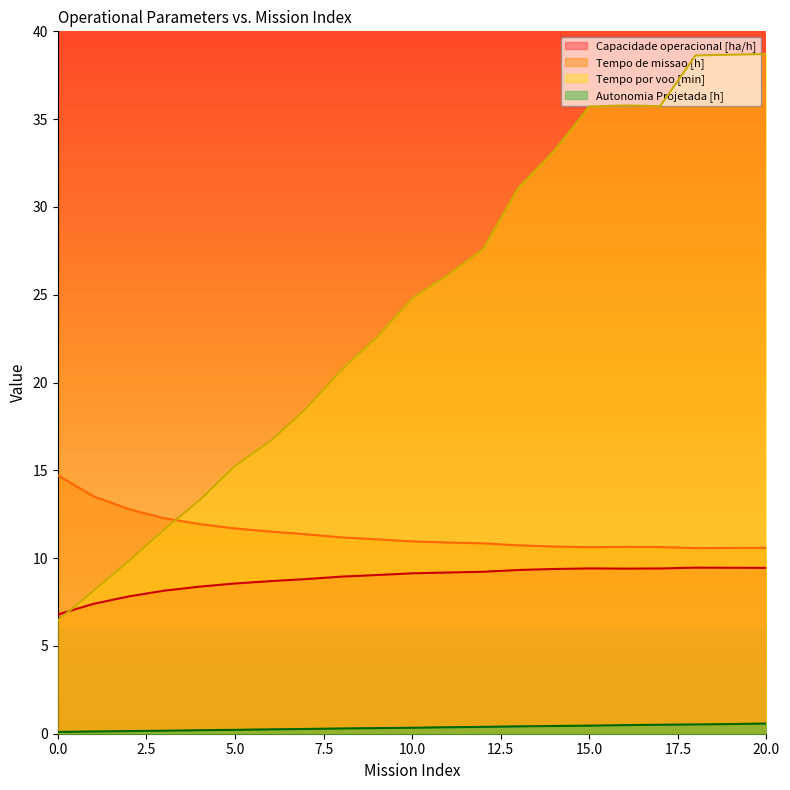

Reading left to right, transcribe all the data shown in this chart.

Capacidade operacional [ha/h]: 0=6.8	1=7.4	2=7.8	3=8.1	4=8.4	5=8.6	6=8.7	7=8.8	8=8.9	9=9.0	10=9.1	11=9.2	12=9.2	13=9.3	14=9.4	15=9.4	16=9.4	17=9.4	18=9.5	19=9.5	20=9.4
Tempo de missao [h]: 0=14.7	1=13.5	2=12.8	3=12.3	4=11.9	5=11.7	6=11.5	7=11.4	8=11.2	9=11.1	10=10.9	11=10.9	12=10.8	13=10.7	14=10.7	15=10.6	16=10.6	17=10.6	18=10.6	19=10.6	20=10.6
Tempo por voo [min]: 0=6.5	1=8.1	2=9.8	3=11.6	4=13.3	5=15.2	6=16.7	7=18.5	8=20.7	9=22.6	10=24.8	11=26.1	12=27.6	13=31.1	14=33.2	15=35.7	16=35.8	17=35.7	18=38.6	19=38.7	20=38.7
Autonomia Projetada [h]: 0=0.1	1=0.1	2=0.1	3=0.2	4=0.2	5=0.2	6=0.2	7=0.3	8=0.3	9=0.3	10=0.3	11=0.4	12=0.4	13=0.4	14=0.4	15=0.5	16=0.5	17=0.5	18=0.5	19=0.6	20=0.6